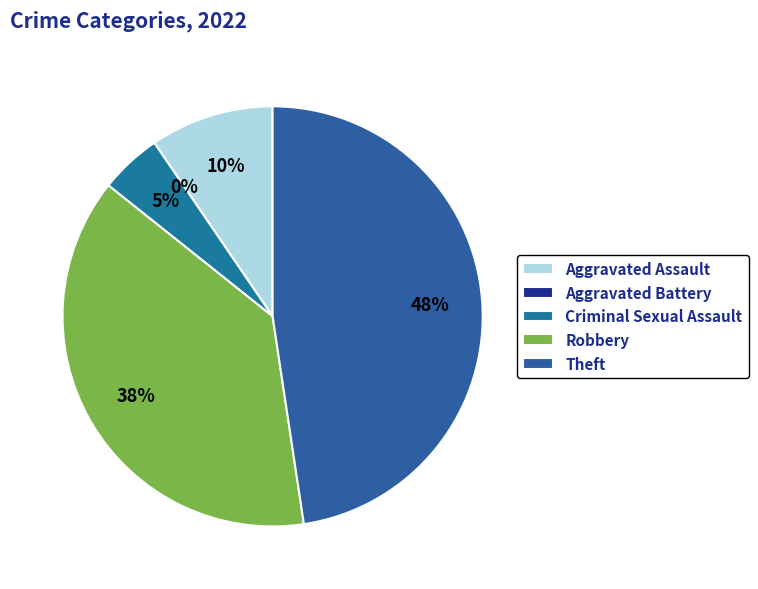

Between Theft and Aggravated Assault, which is larger?

Theft